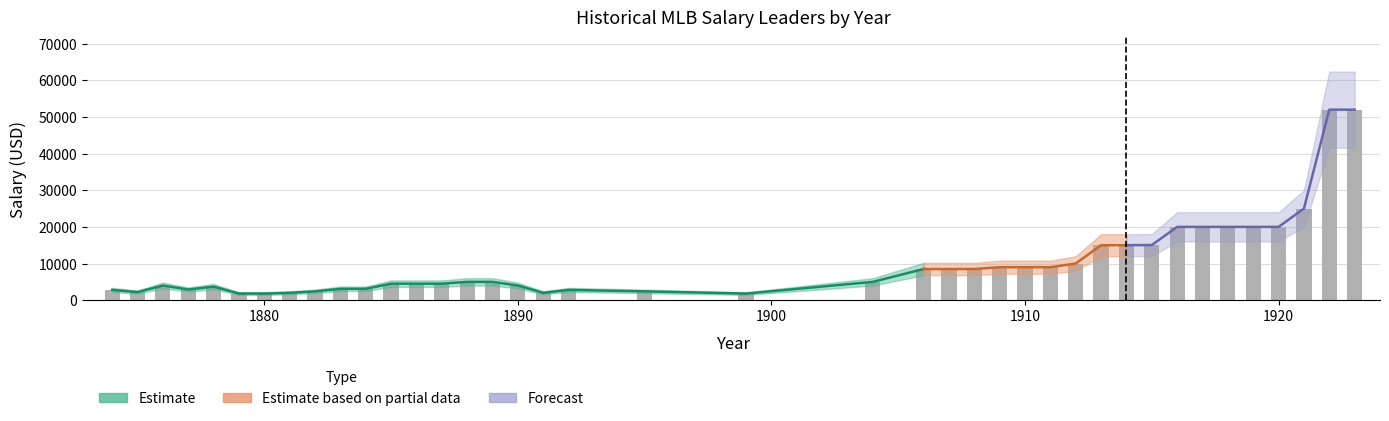

At which label is the value closest to 26900?

1921